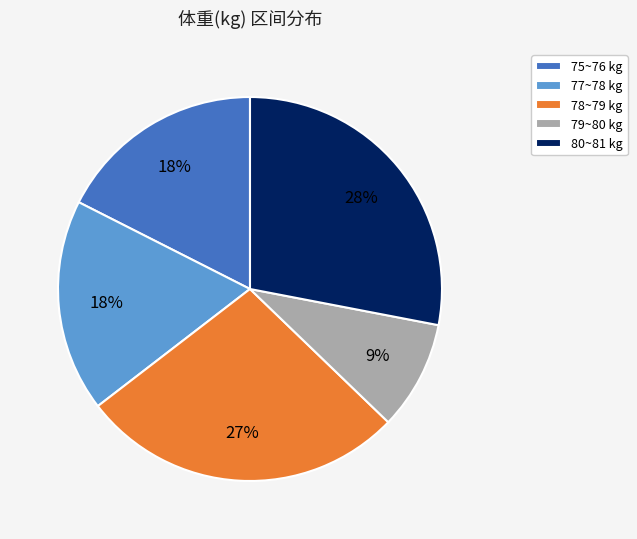

Between 78~79 kg and 80~81 kg, which is larger?

80~81 kg